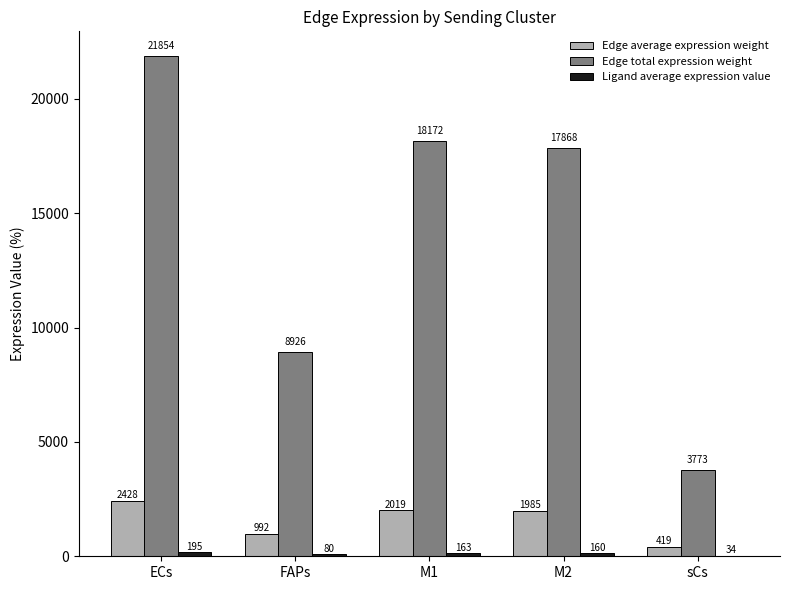

The value of Edge total expression weight at M2 is 17868.2. True or false?

True